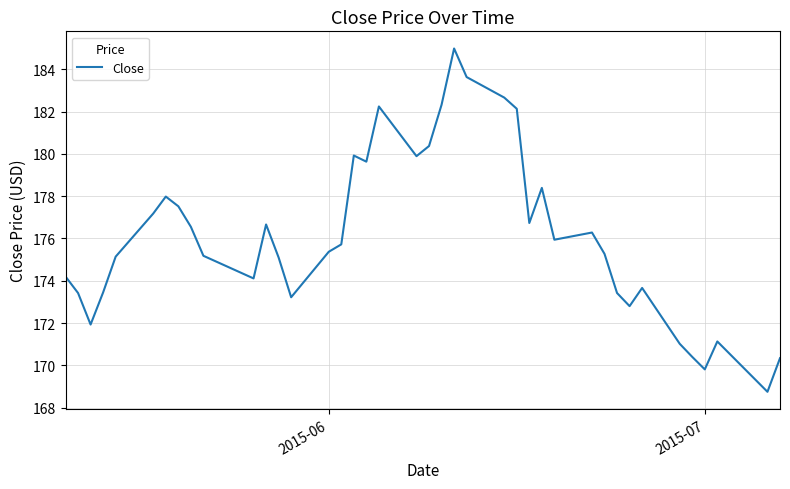

What is the maximum value shown in the chart?

185.0